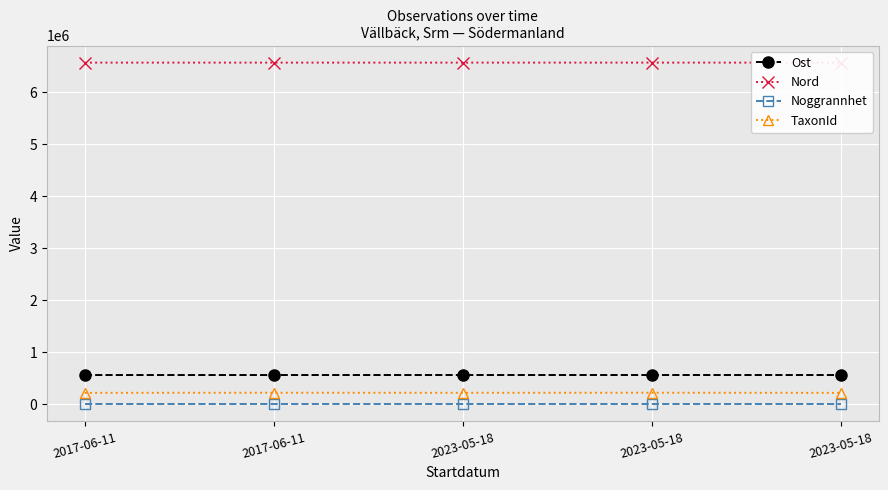

The value of TaxonId at 2017-06-11 is 92863.4. True or false?

False